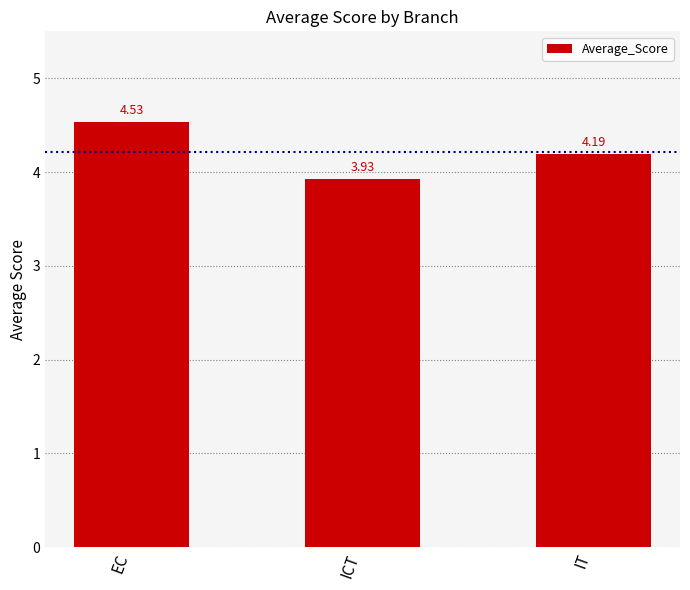

List the labels in order of value, largest first.

EC, IT, ICT